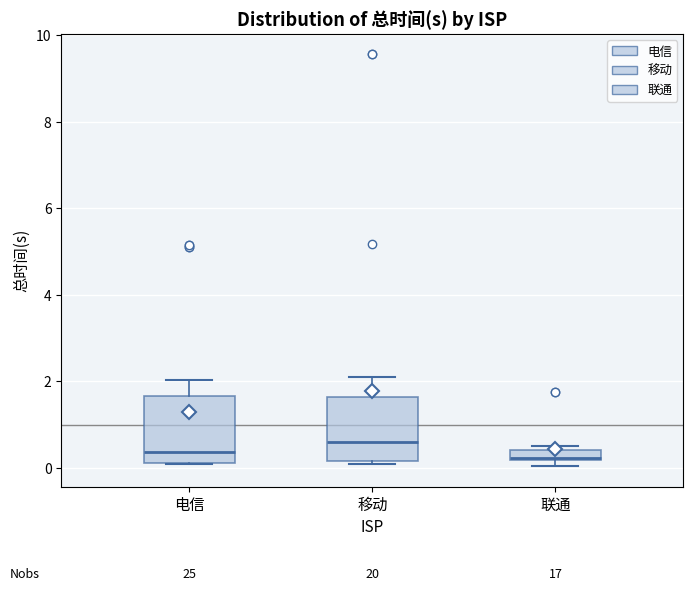

Which box has the highest median line?

移动